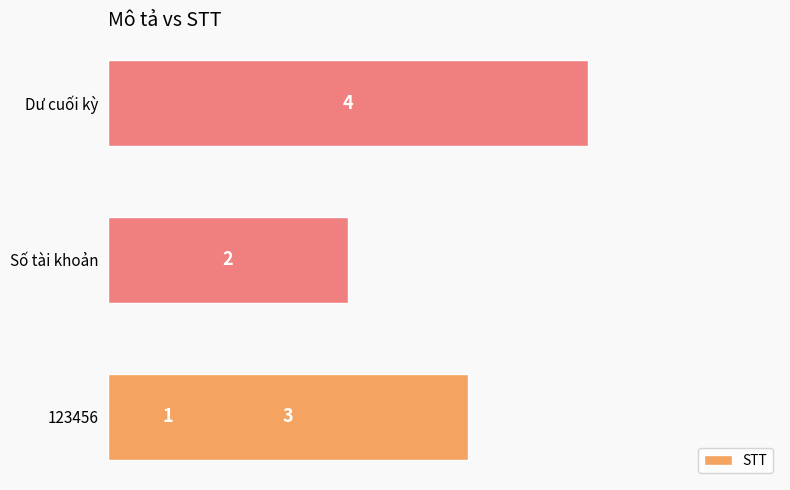

How many distinct data groups are displayed?

1